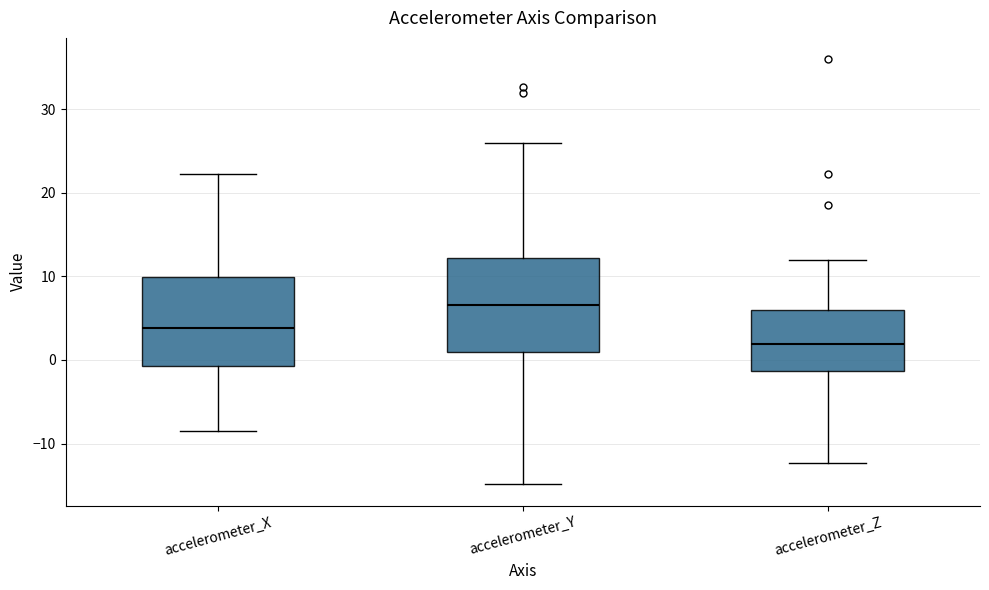

Reading left to right, read every box against the y-axis: the position of its median line, the range the box covers, and the ends of its whiskers. The values are not printed on the chart, so give them approximately, as read against the axis.

accelerometer_X: median 4, box -1 to 10, whiskers -9 to 22
accelerometer_Y: median 7, box 1 to 12, whiskers -15 to 26
accelerometer_Z: median 2, box -1 to 6, whiskers -12 to 12